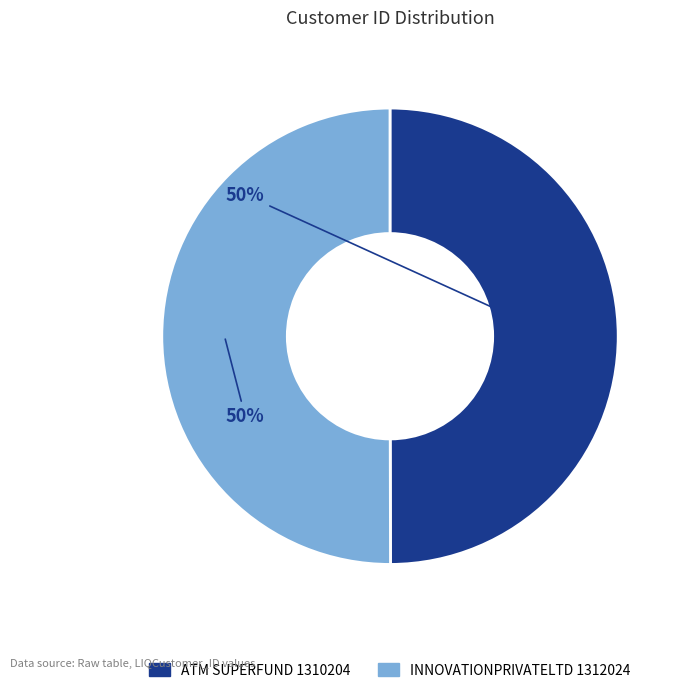

To the nearest percent, what is the average slice percentage?

50%